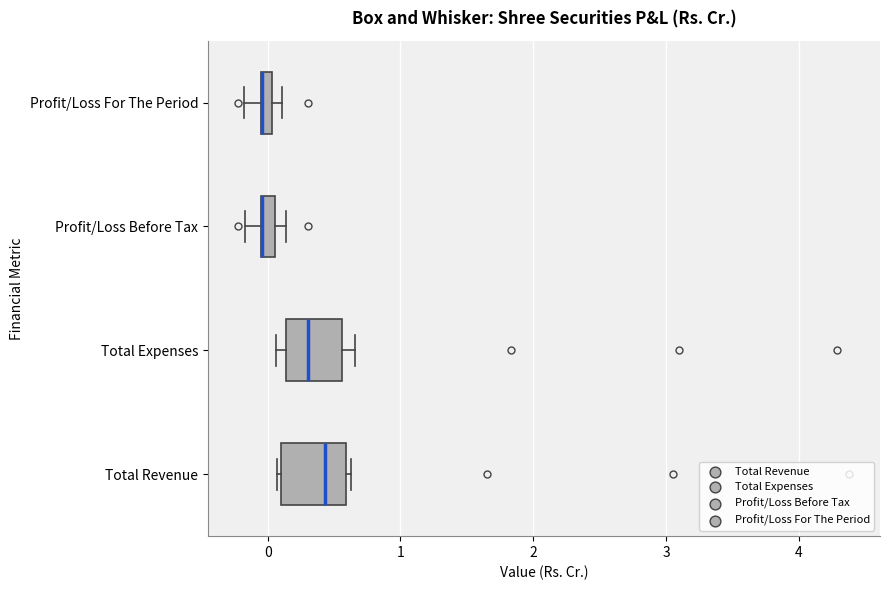

Where is the left edge of the box for Profit/Loss For The Period on the x-axis? The values are not printed on the chart, so give them approximately, as read against the axis.

-0.1